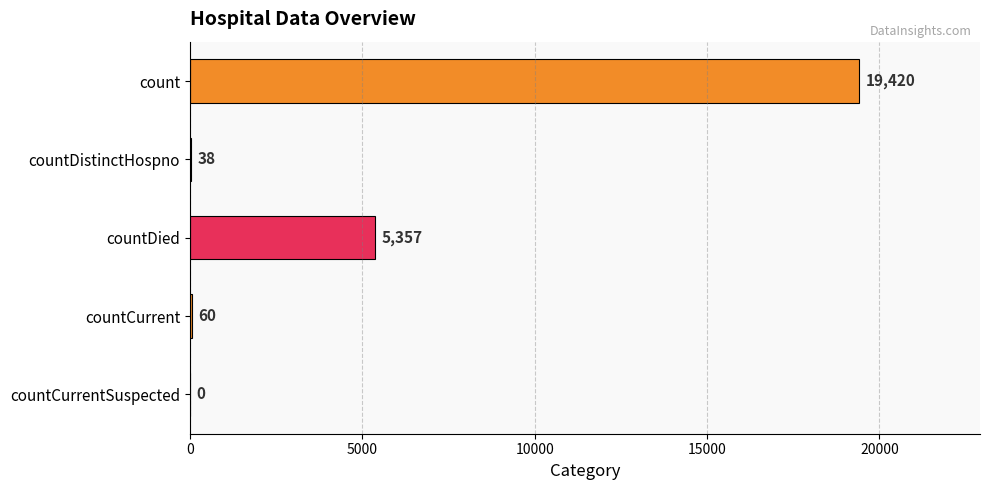

Approximately how many times larger is the value at countDied compared to count?

0.3